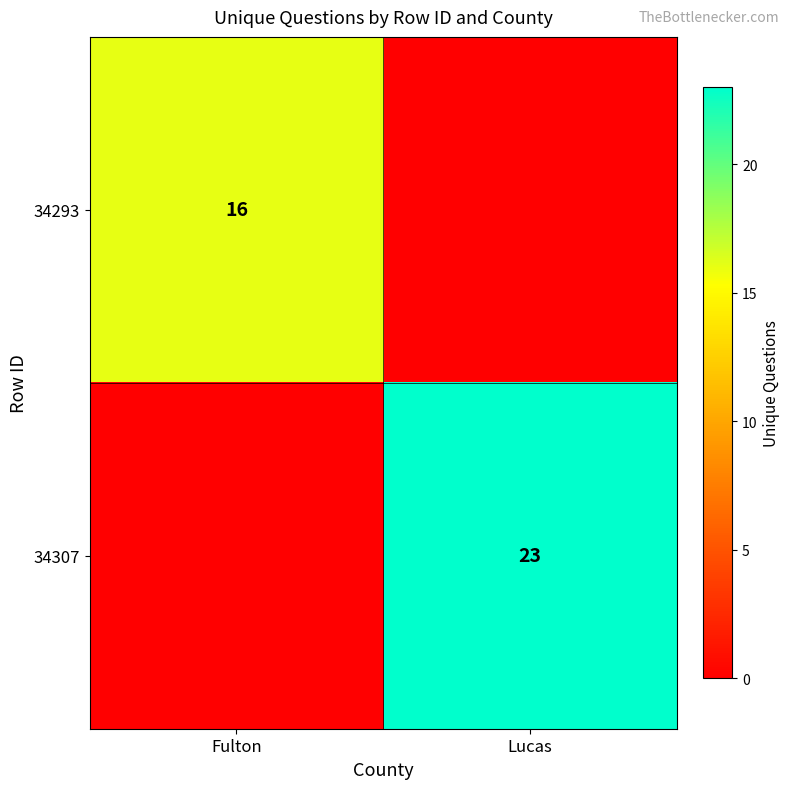

How many 34293 values are between 0 and 16?

2